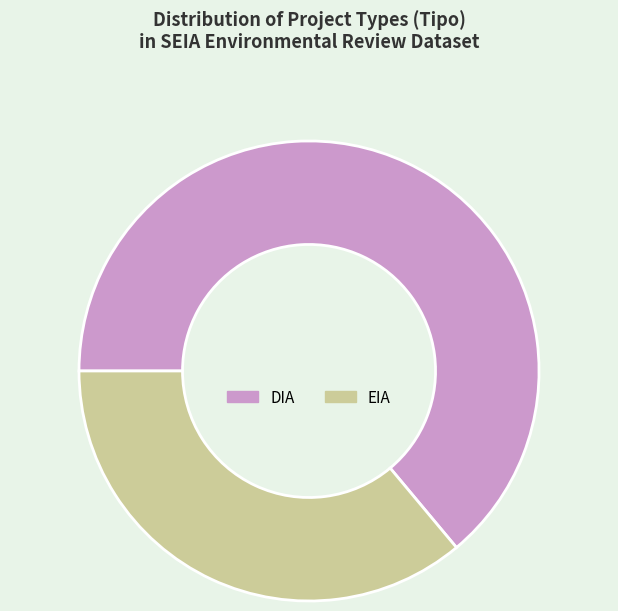

Does any single category account for the majority?

Yes